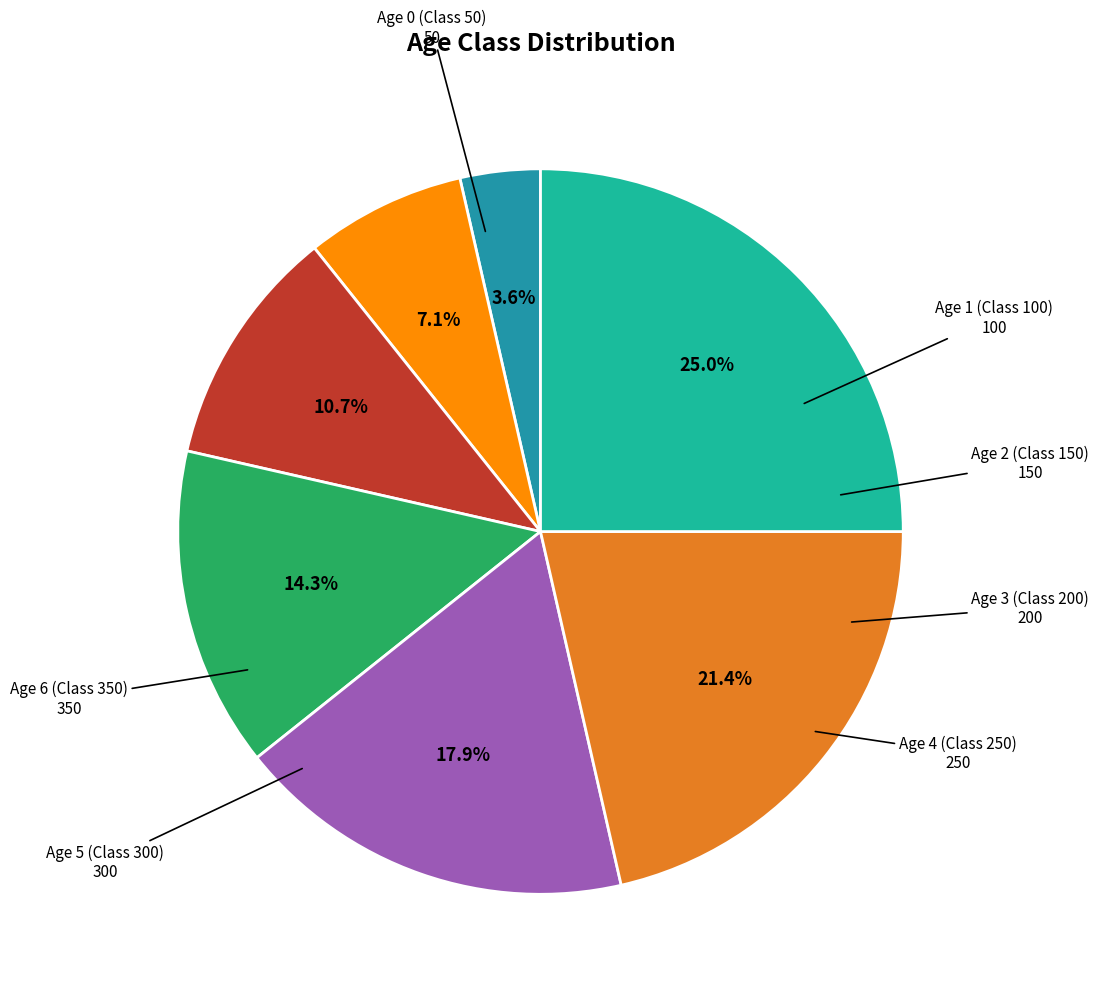

To the nearest percent, what is the difference between the largest and smallest slice percentages?

21%